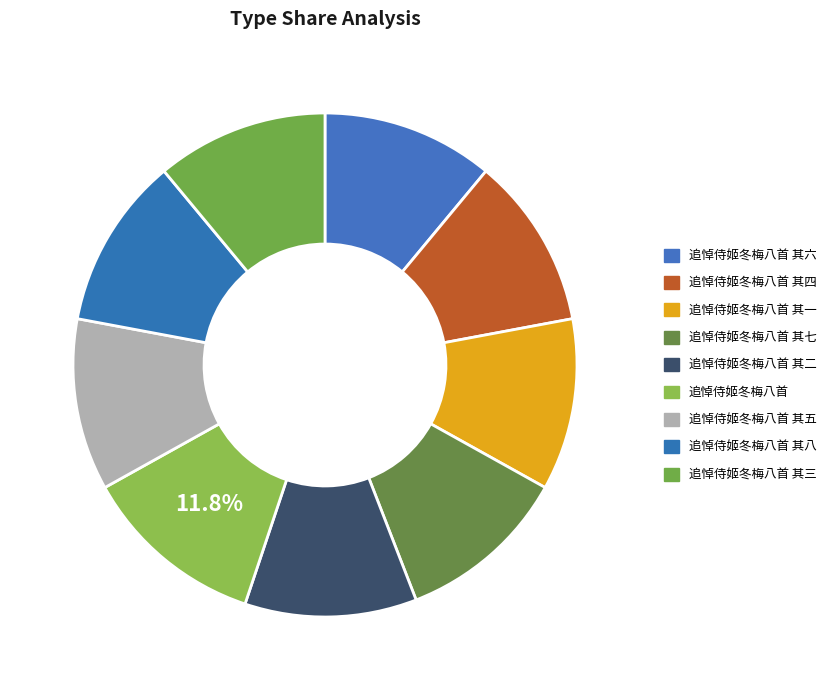

How many segments does this pie chart have?

9